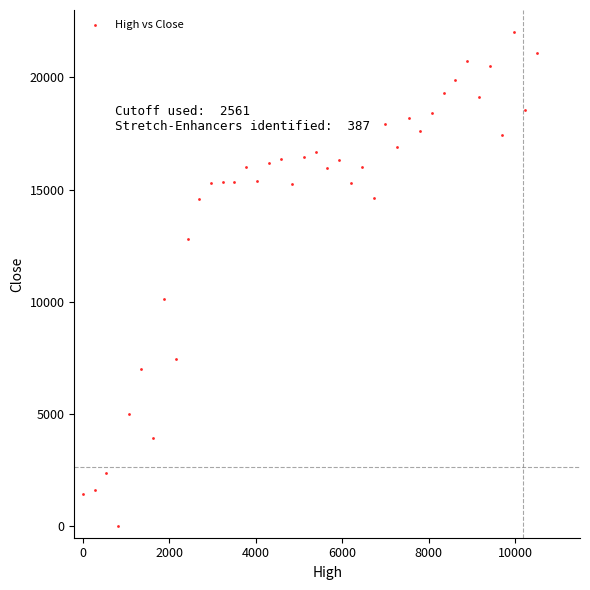

What Y value in the scatter plot is closest to 11000?

10148.6